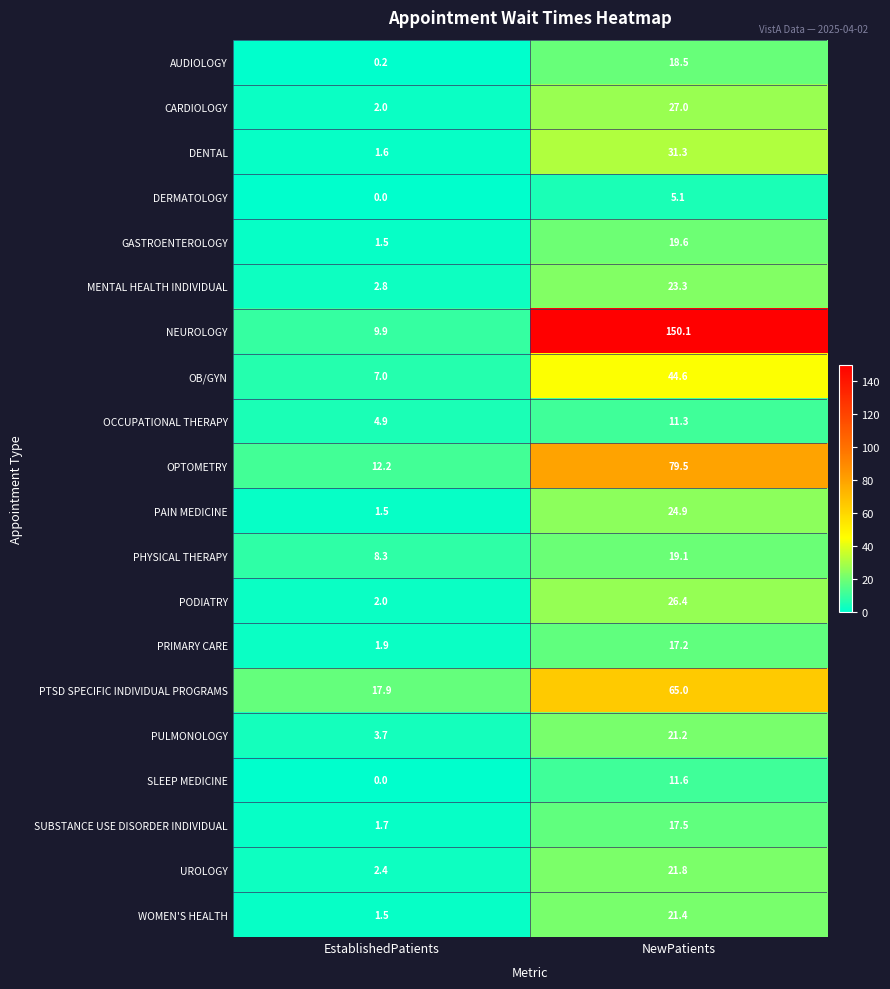

What is the spread (max minus min) of values at NewPatients?

145.0